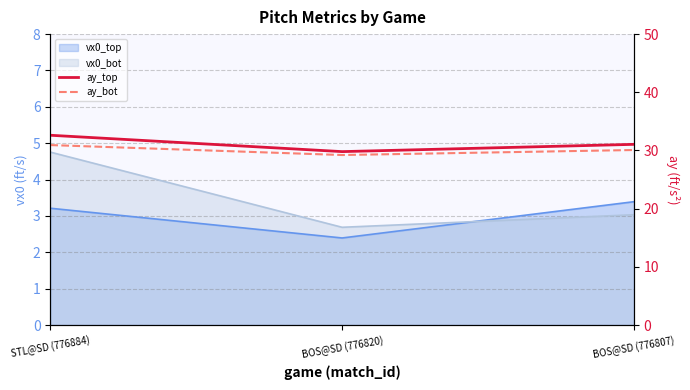

What is the difference between the maximum and minimum values in the ay_bot series?

1.7